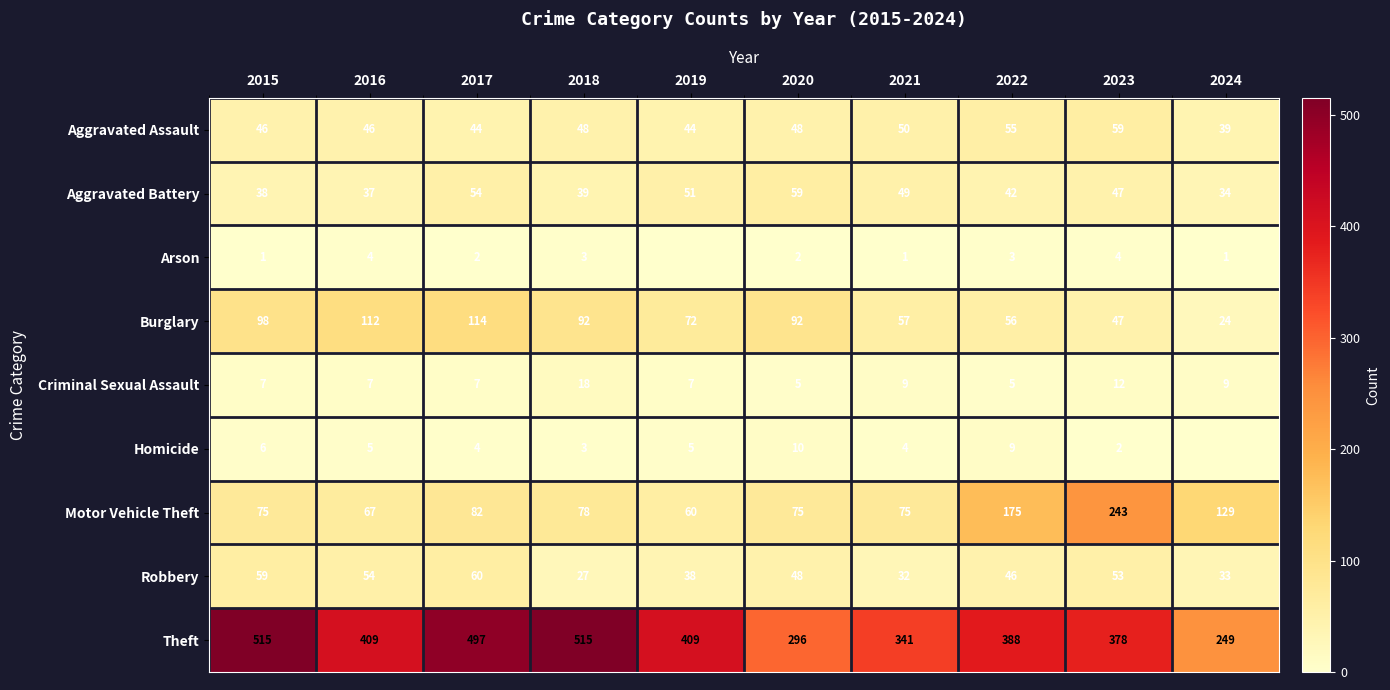

At which label does Burglary first exceed 92?

2015